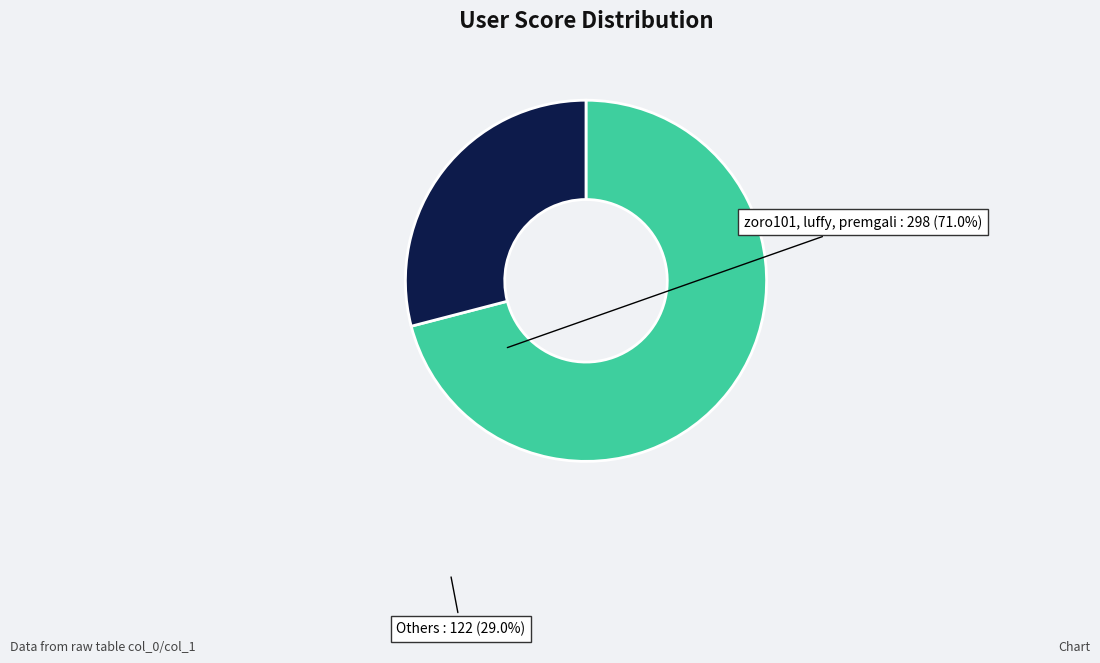

Do Others and zoro101, luffy, premgali together represent more than half of the pie?

Yes